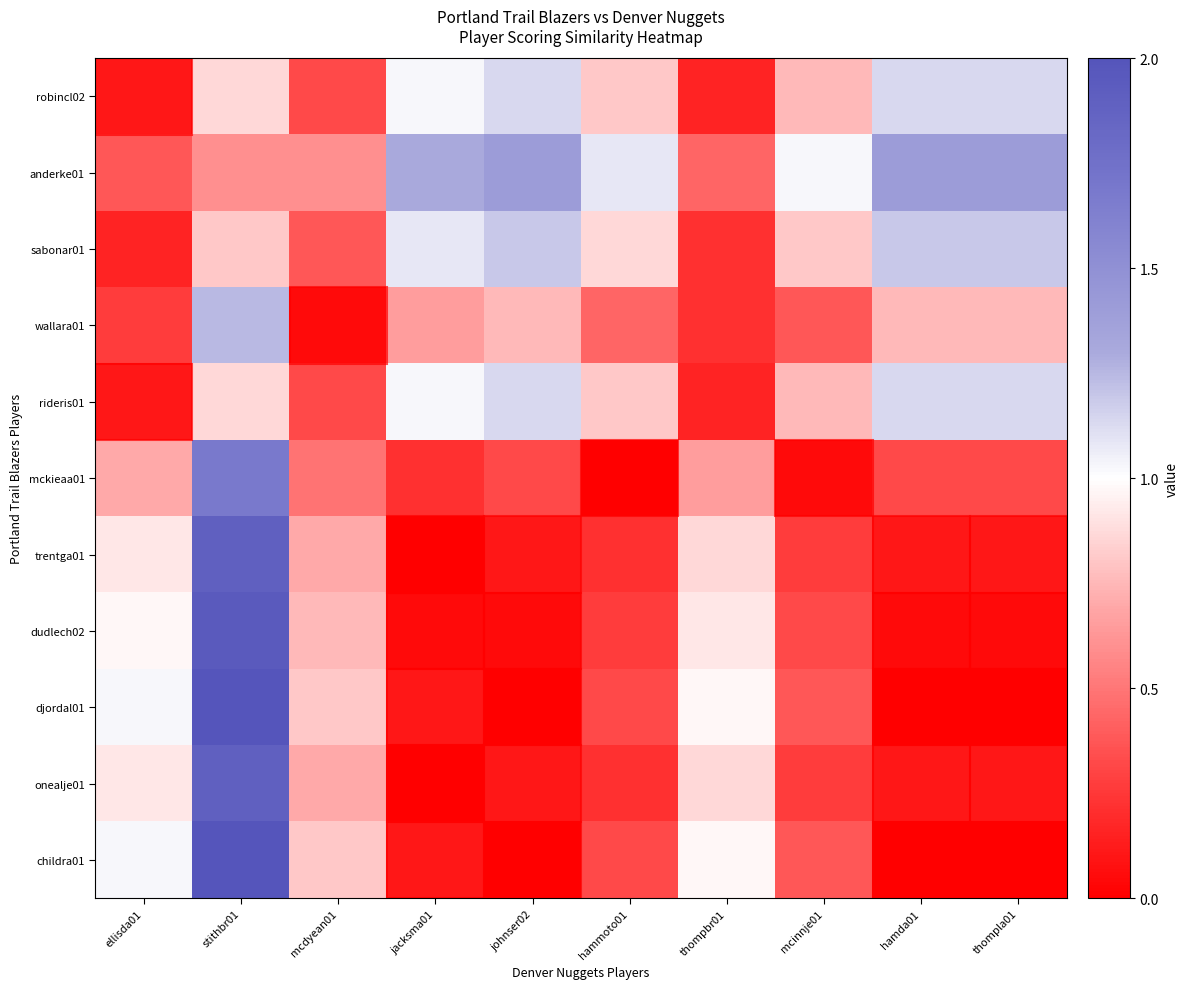

Reading left to right, extract all data points from this chart.

robincl02: ellisda01=0.1	stithbr01=0.9	mcdyean01=0.3	jacksma01=1.0	johnser02=1.1	hammoto01=0.8	thompbr01=0.2	mcinnje01=0.8	hamda01=1.1	thompla01=1.1
anderke01: ellisda01=0.4	stithbr01=0.6	mcdyean01=0.6	jacksma01=1.3	johnser02=1.4	hammoto01=1.1	thompbr01=0.4	mcinnje01=1.0	hamda01=1.4	thompla01=1.4
sabonar01: ellisda01=0.2	stithbr01=0.8	mcdyean01=0.4	jacksma01=1.1	johnser02=1.2	hammoto01=0.9	thompbr01=0.2	mcinnje01=0.8	hamda01=1.2	thompla01=1.2
wallara01: ellisda01=0.3	stithbr01=1.2	mcdyean01=0.1	jacksma01=0.6	johnser02=0.8	hammoto01=0.4	thompbr01=0.2	mcinnje01=0.4	hamda01=0.8	thompla01=0.8
rideris01: ellisda01=0.1	stithbr01=0.9	mcdyean01=0.3	jacksma01=1.0	johnser02=1.1	hammoto01=0.8	thompbr01=0.2	mcinnje01=0.8	hamda01=1.1	thompla01=1.1
mckieaa01: ellisda01=0.7	stithbr01=1.7	mcdyean01=0.5	jacksma01=0.2	johnser02=0.3	hammoto01=0.0	thompbr01=0.6	mcinnje01=0.1	hamda01=0.3	thompla01=0.3
trentga01: ellisda01=0.9	stithbr01=1.9	mcdyean01=0.7	jacksma01=0.0	johnser02=0.1	hammoto01=0.2	thompbr01=0.9	mcinnje01=0.3	hamda01=0.1	thompla01=0.1
dudlech02: ellisda01=1.0	stithbr01=1.9	mcdyean01=0.8	jacksma01=0.1	johnser02=0.1	hammoto01=0.3	thompbr01=0.9	mcinnje01=0.3	hamda01=0.1	thompla01=0.1
djordal01: ellisda01=1.0	stithbr01=2.0	mcdyean01=0.8	jacksma01=0.1	johnser02=0.0	hammoto01=0.3	thompbr01=1.0	mcinnje01=0.4	hamda01=0.0	thompla01=0.0
onealje01: ellisda01=0.9	stithbr01=1.9	mcdyean01=0.7	jacksma01=0.0	johnser02=0.1	hammoto01=0.2	thompbr01=0.9	mcinnje01=0.3	hamda01=0.1	thompla01=0.1
childra01: ellisda01=1.0	stithbr01=2.0	mcdyean01=0.8	jacksma01=0.1	johnser02=0.0	hammoto01=0.3	thompbr01=1.0	mcinnje01=0.4	hamda01=0.0	thompla01=0.0